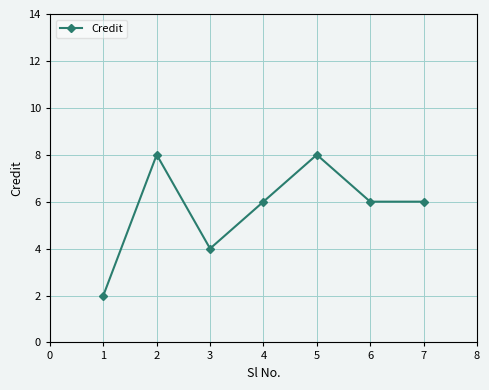

What is the ratio of the value at 1 to the value at 4?

0.3